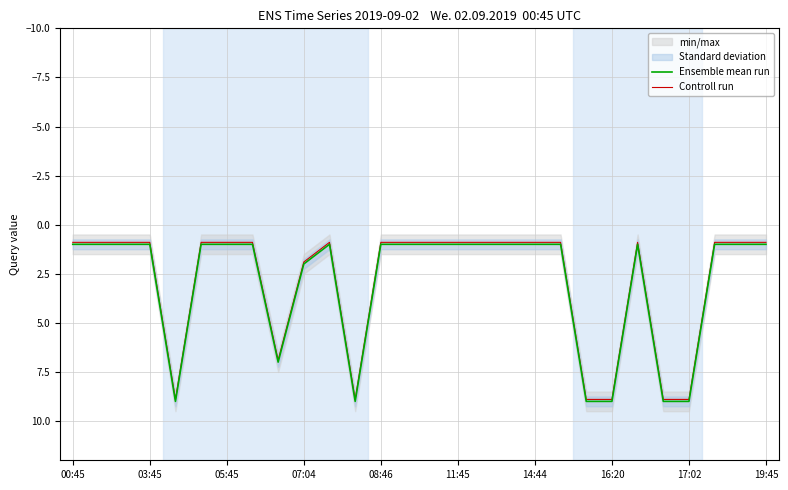

The Ensemble mean run series shows 1.0 at 13. True or false?

True